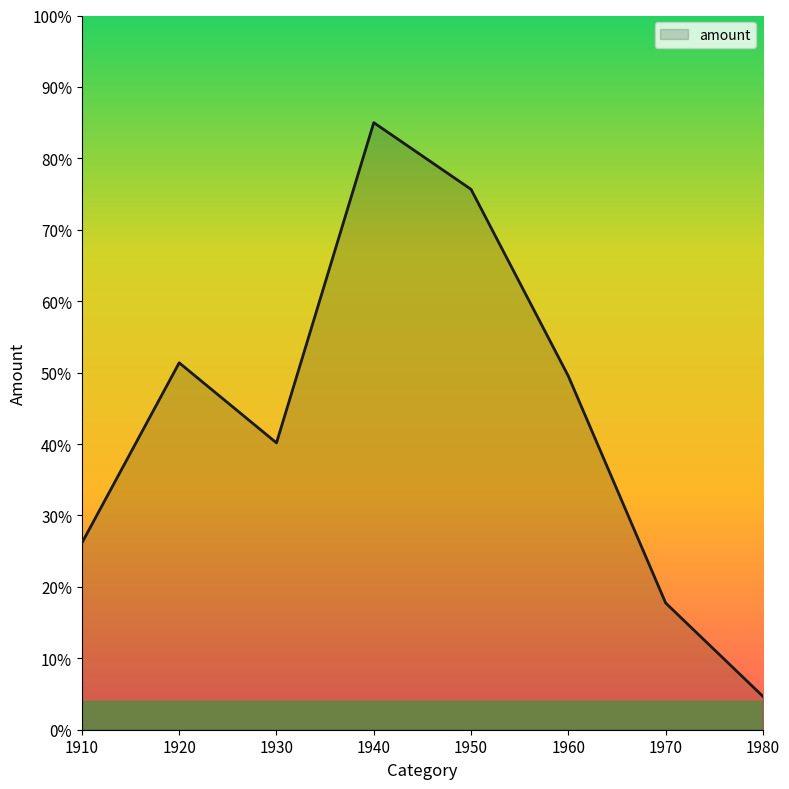

What is the approximate value at 1930?

40.2